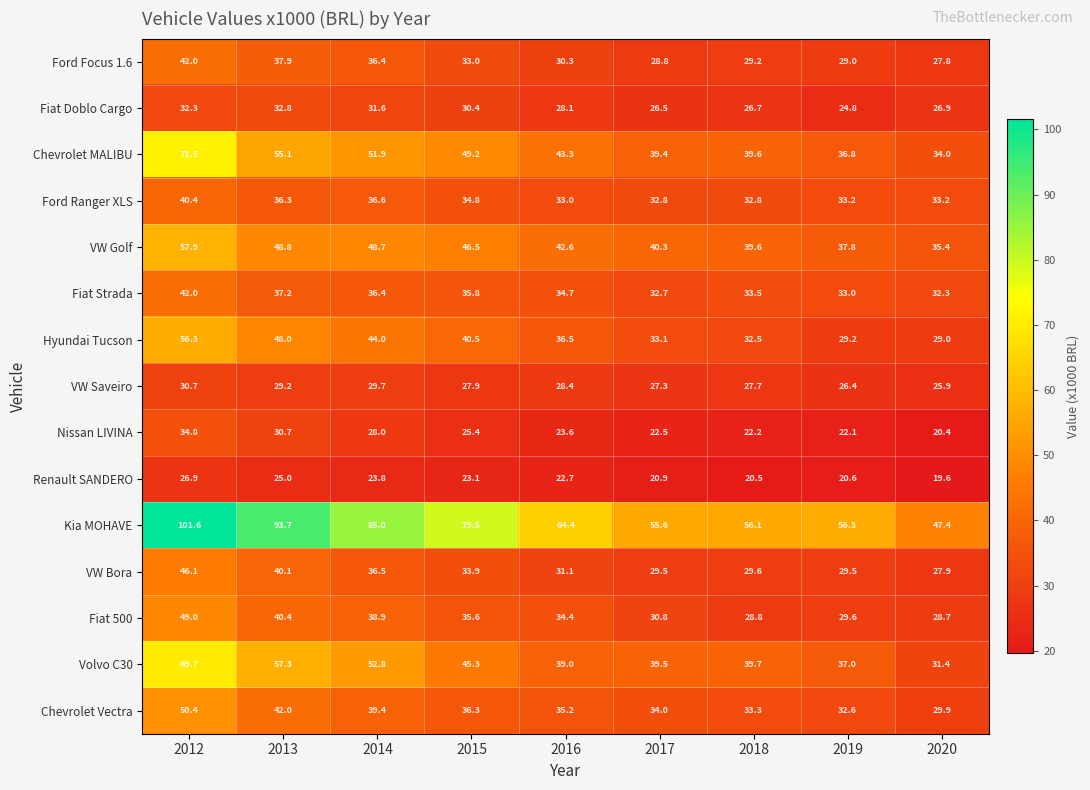

What is the sum of all VW Saveiro values?

253.2